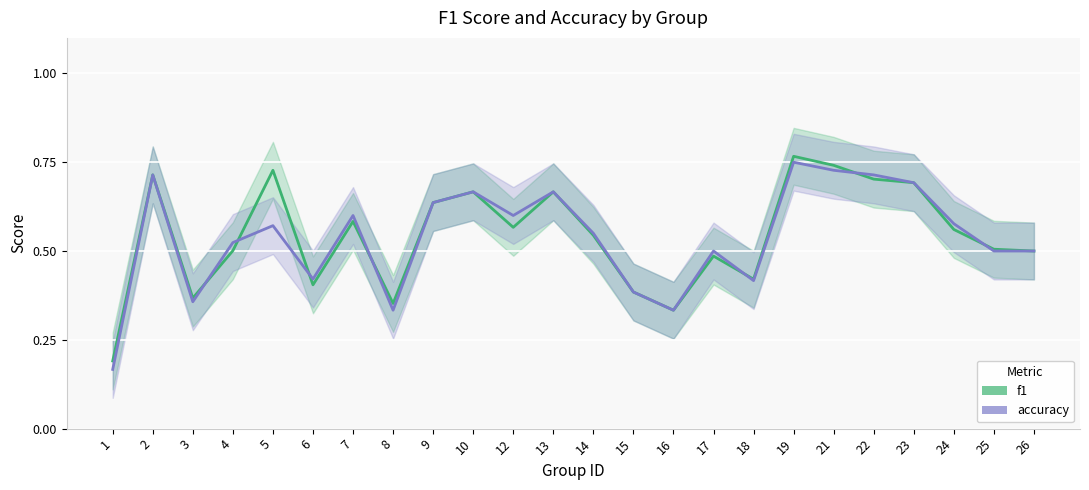

True or false: accuracy and f1 intersect in this chart.

True